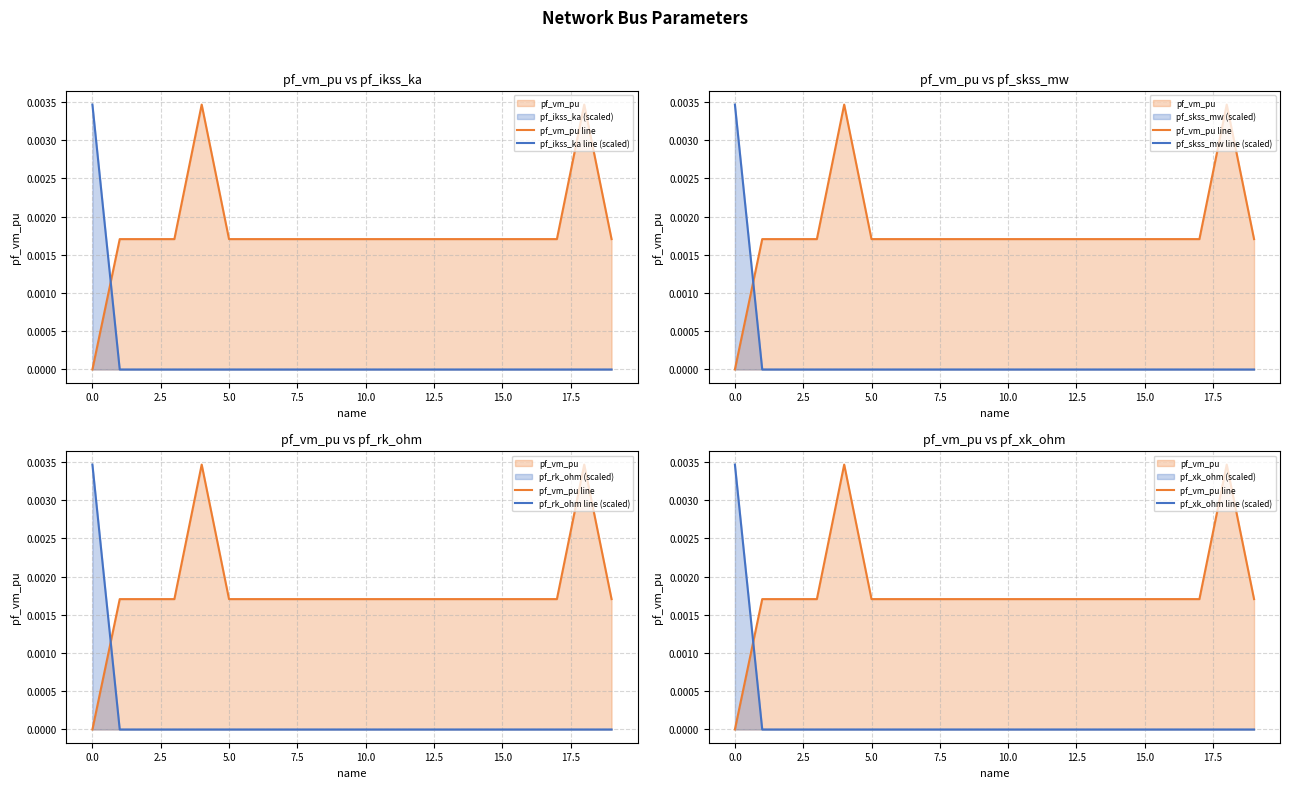

How many data points in pf_skss_mw line (scaled) are above 0?

1